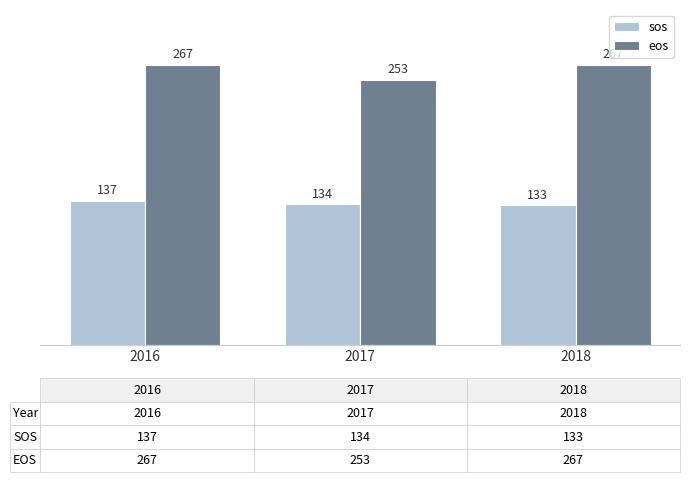

Reading left to right, what are all the values shown in this chart?

sos: 2016=137	2017=134	2018=133
eos: 2016=267	2017=253	2018=267